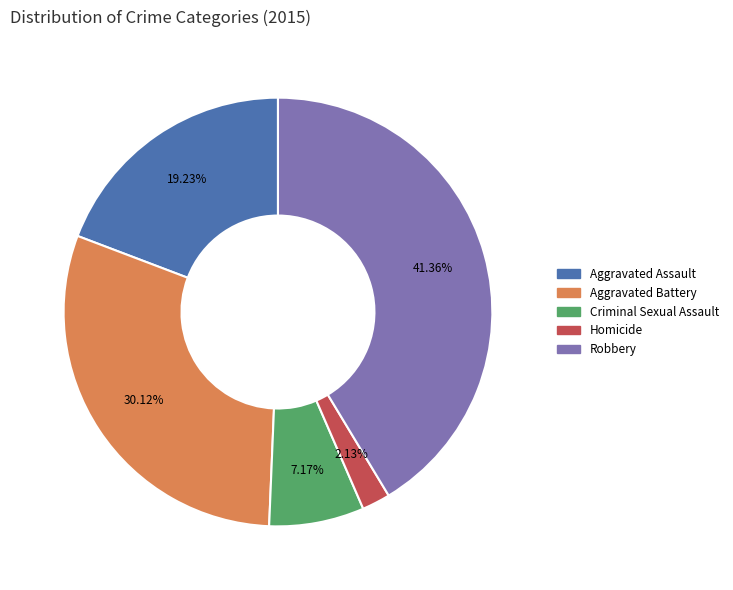

To the nearest percent, what is the difference between the Criminal Sexual Assault and Robbery slice percentages?

34%